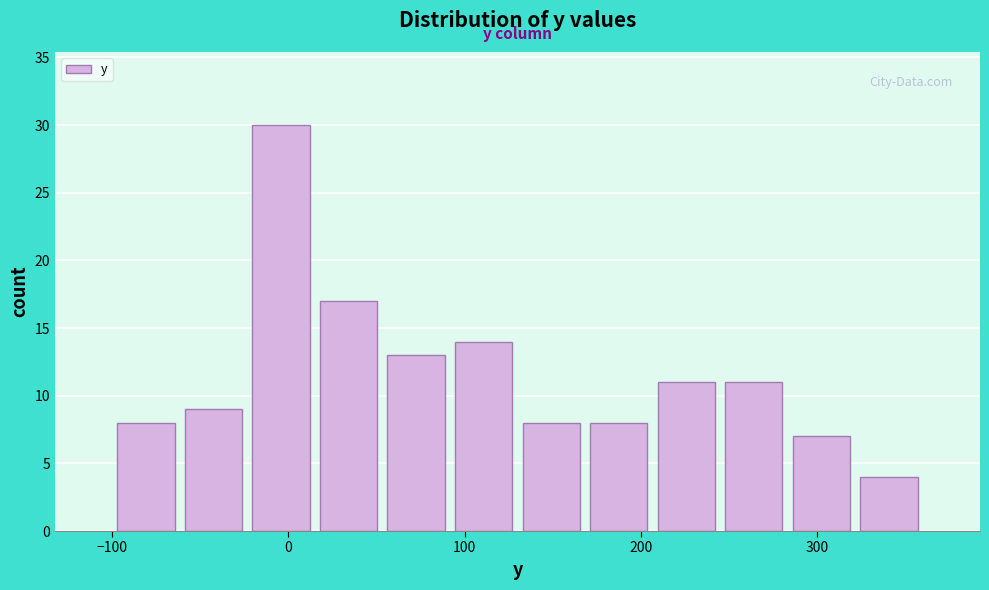

Read against the x-axis, roughly where is the centre of the tallest bar?

0